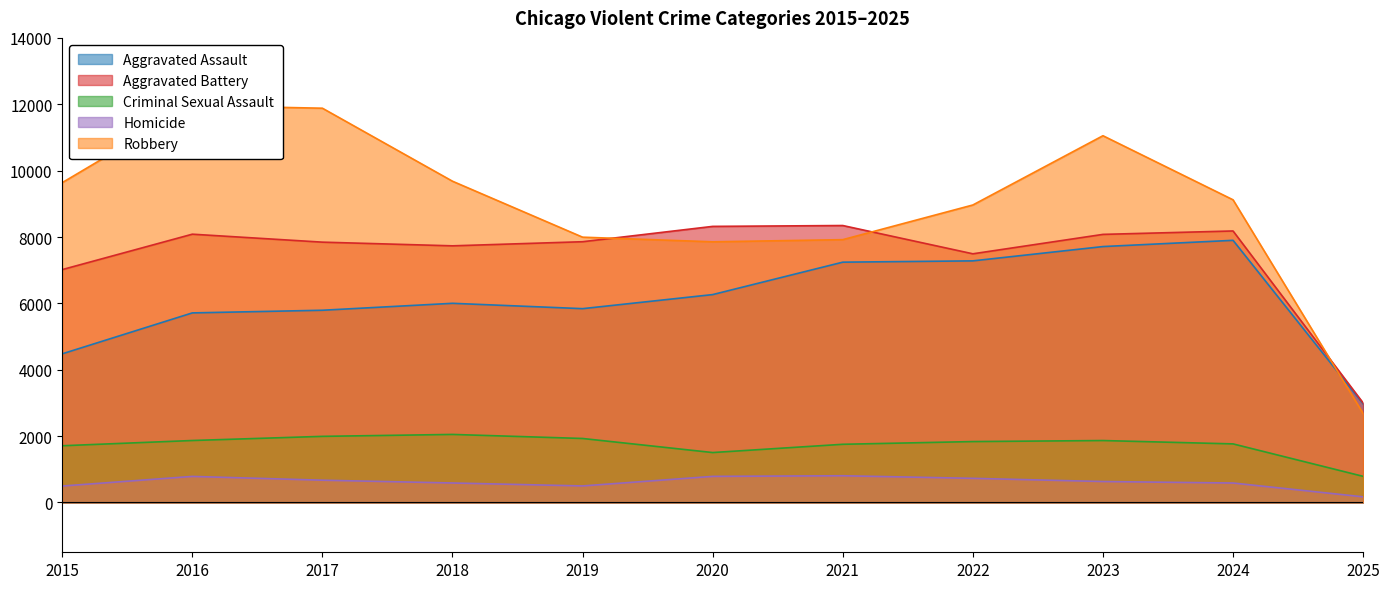

Rank the series at 2025 from lowest to highest value.

Homicide, Criminal Sexual Assault, Robbery, Aggravated Assault, Aggravated Battery